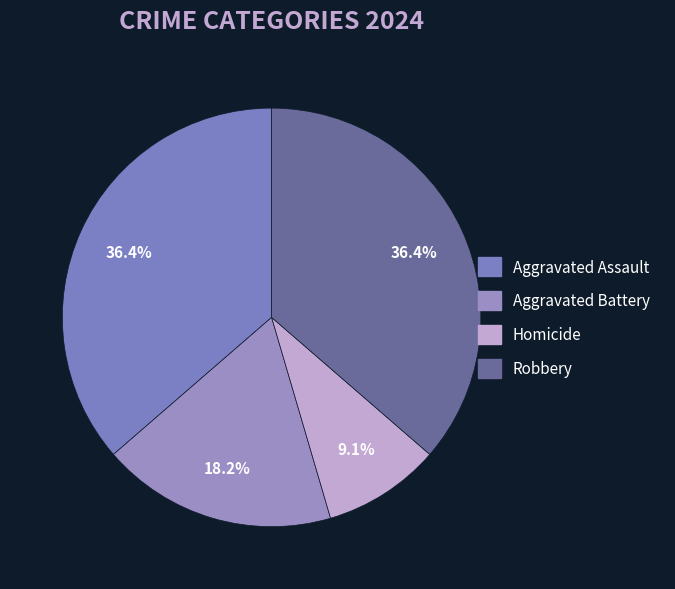

Between Aggravated Battery and Homicide, which is larger?

Aggravated Battery